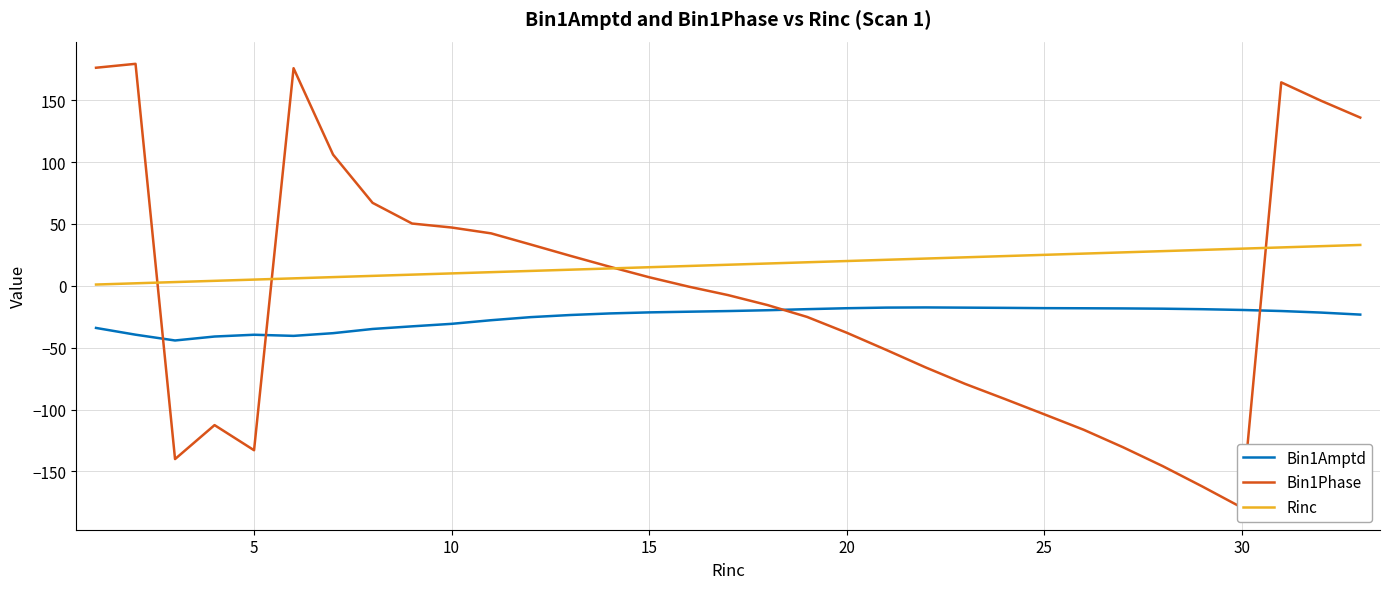

What is the highest value of the Bin1Amptd series?

-17.5